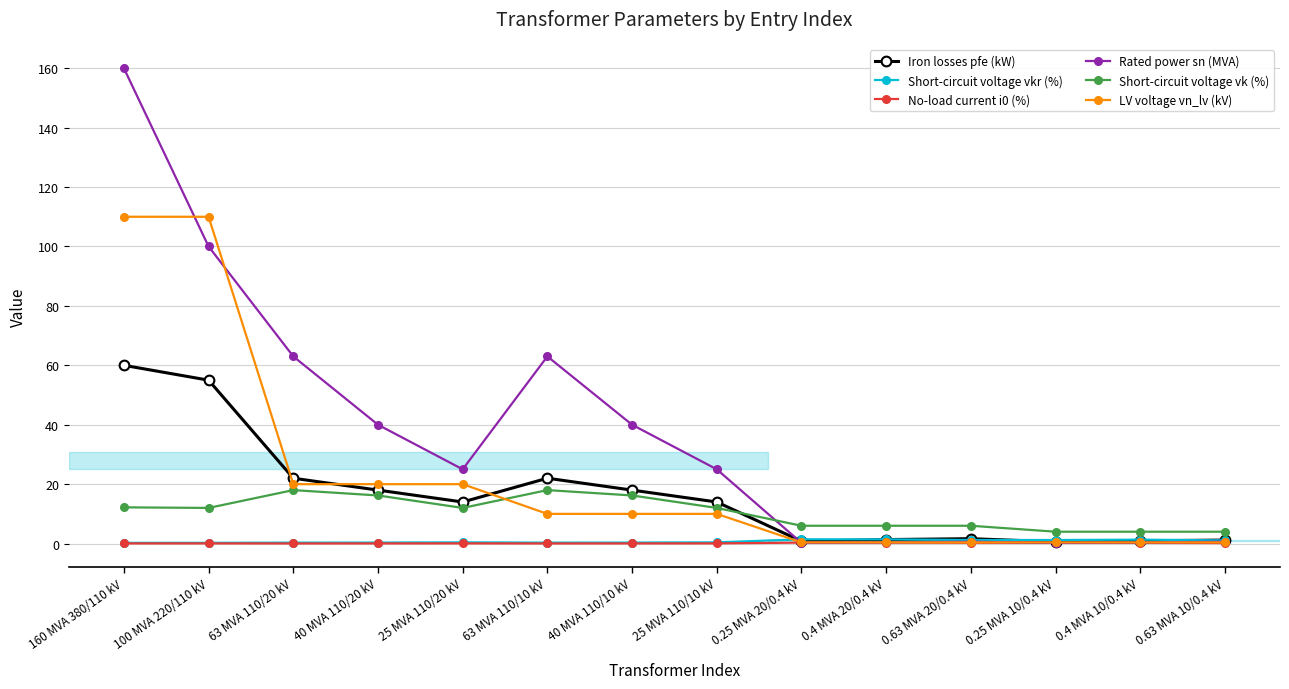

What is the label of the 8th point from the left?

25 MVA 110/10 kV